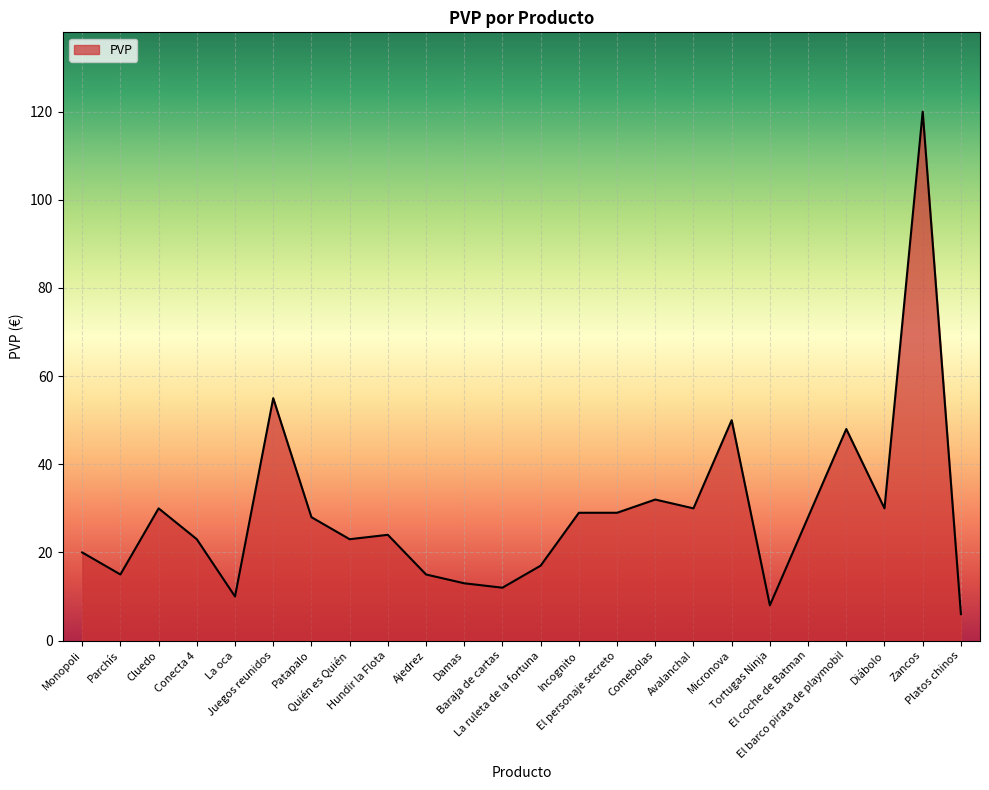

Which category has the highest value across all series?

Zancos